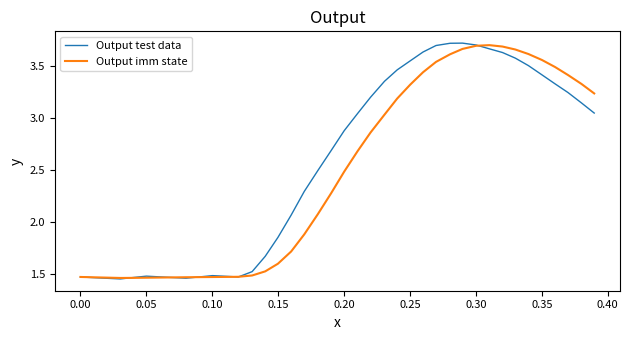

How many values in the Output test data series exceed 2?

24